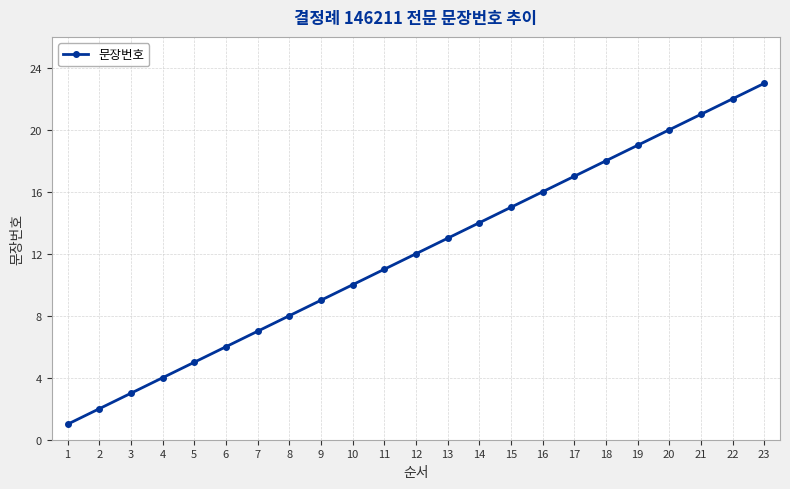

True or false: there are more than 2 points higher than both neighbors.

False